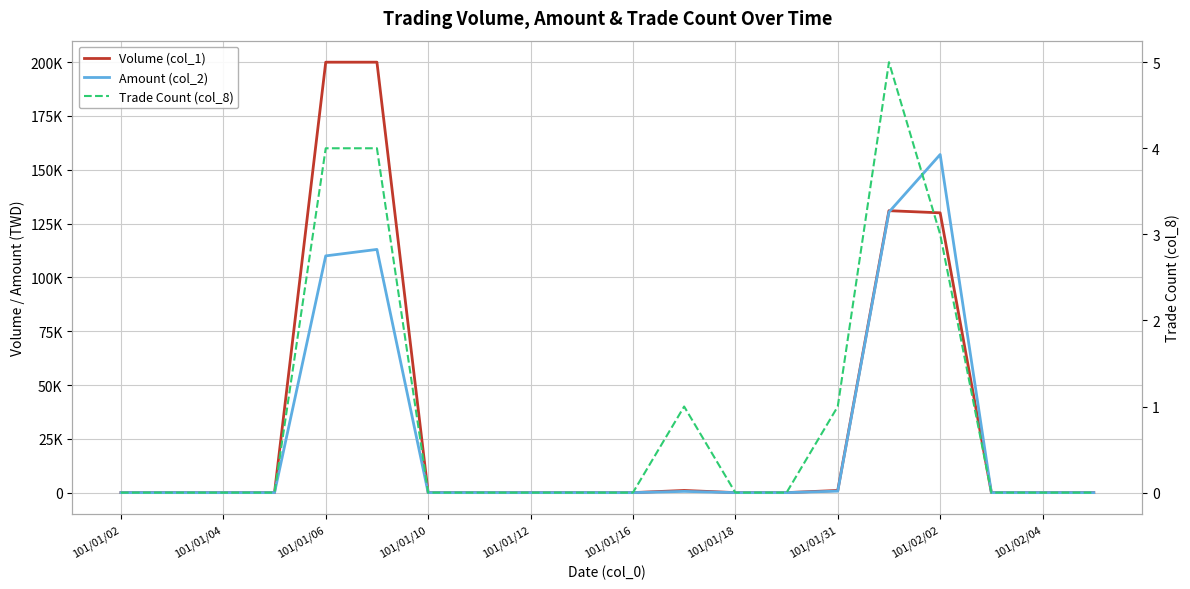

Between 101/01/16 and 101/02/04, which is larger?

101/01/16